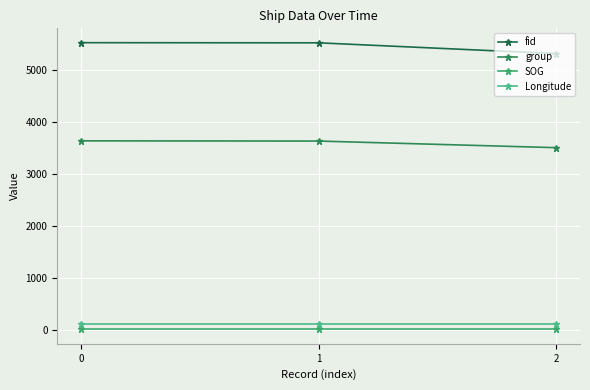

Reading left to right, extract all data points from this chart.

fid: 0=5524.0	1=5521.0	2=5314.0
group: 0=3637.0	1=3633.0	2=3506.0
SOG: 0=11.9	1=11.9	2=11.9
Longitude: 0=121.8	1=121.8	2=121.8